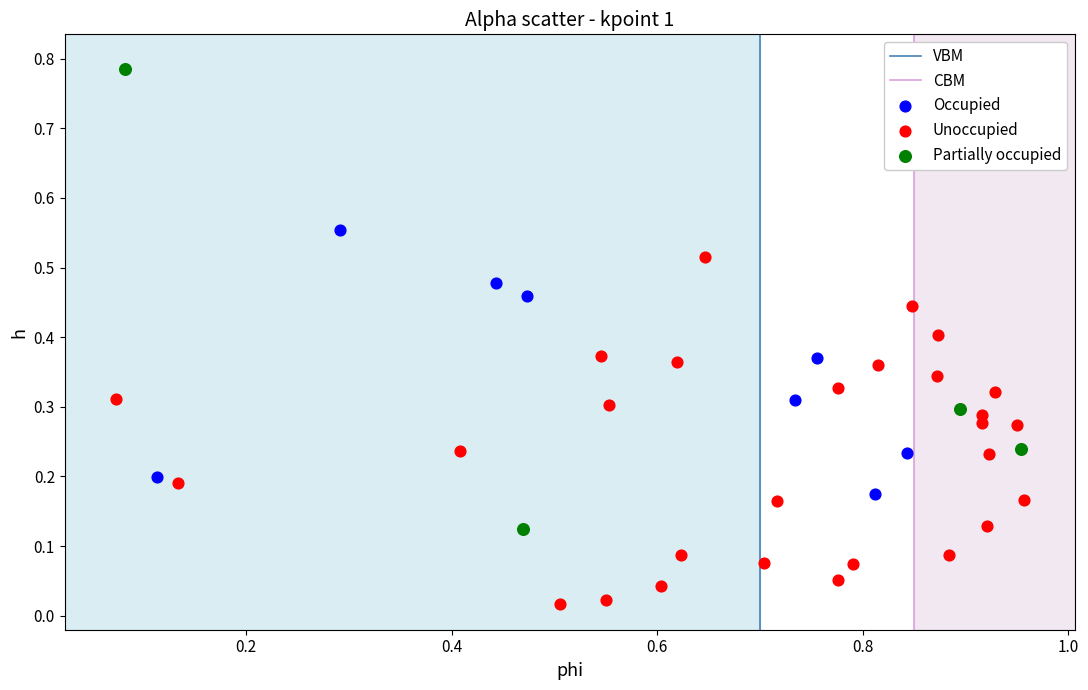

Which series has the largest Y range (max minus min)?

Partially occupied